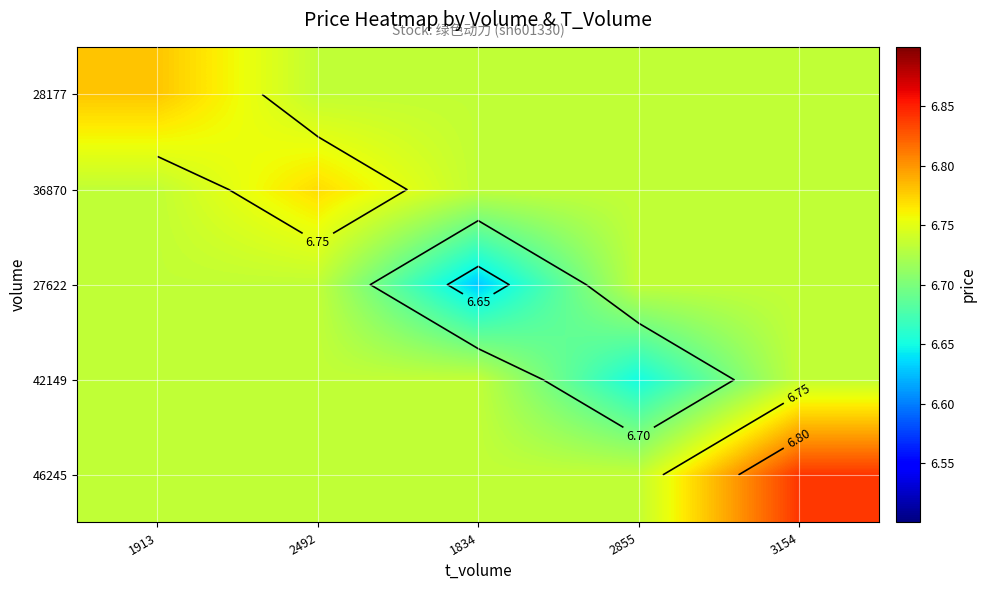

What value does the 27622 series have at 1913?

6.7